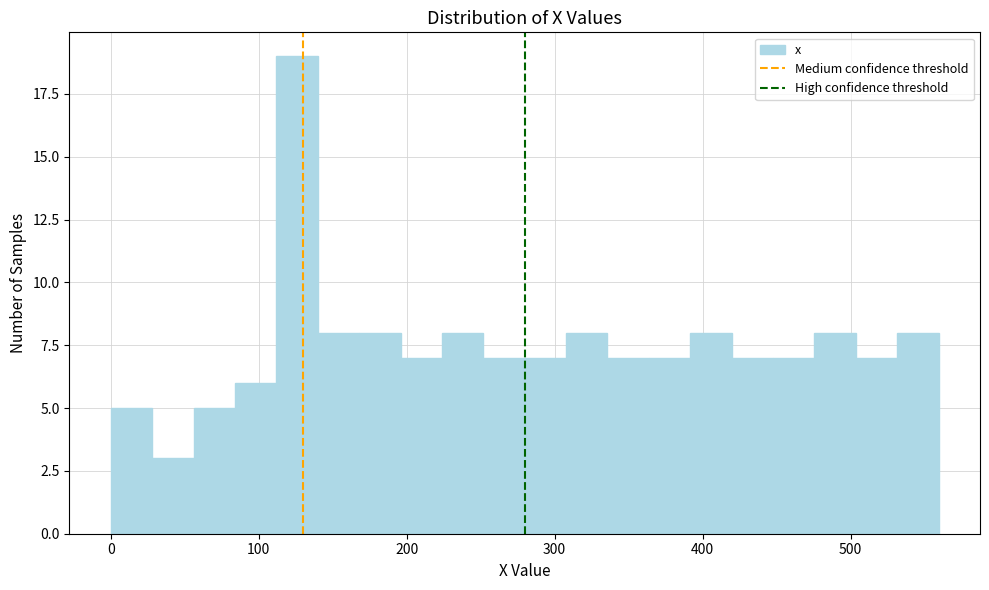

Read against the x-axis, roughly where is the centre of the tallest bar?

130